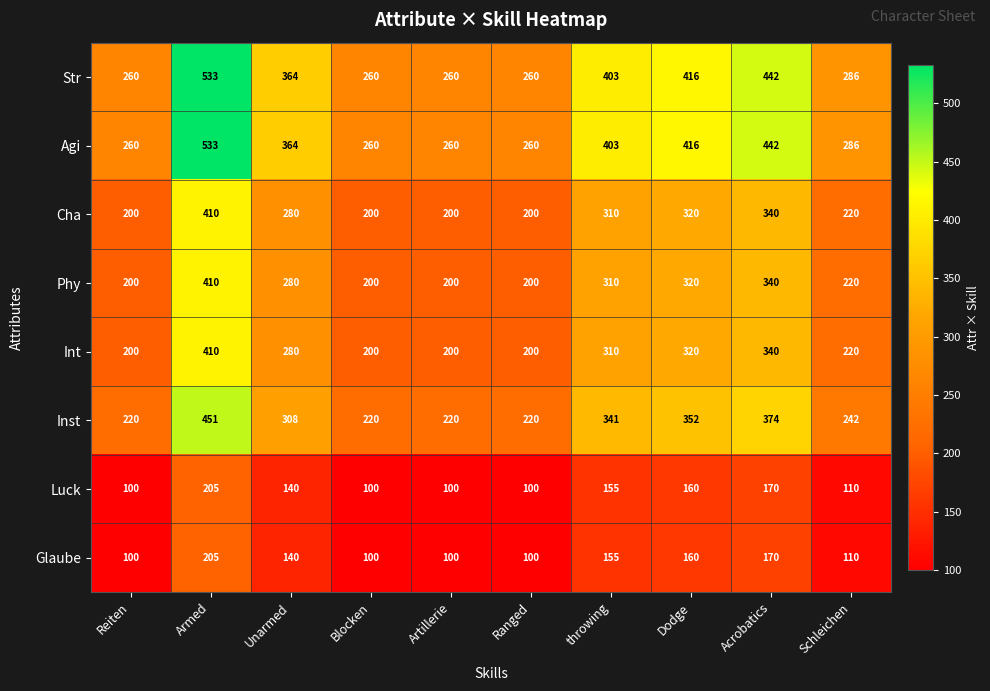

How many data points does each series have?

10